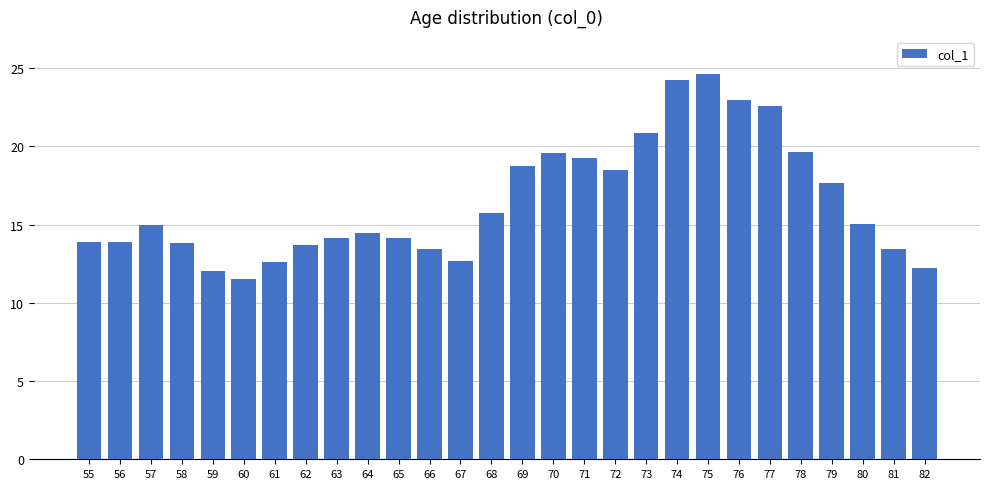

The value at 74 is 24.2. True or false?

True